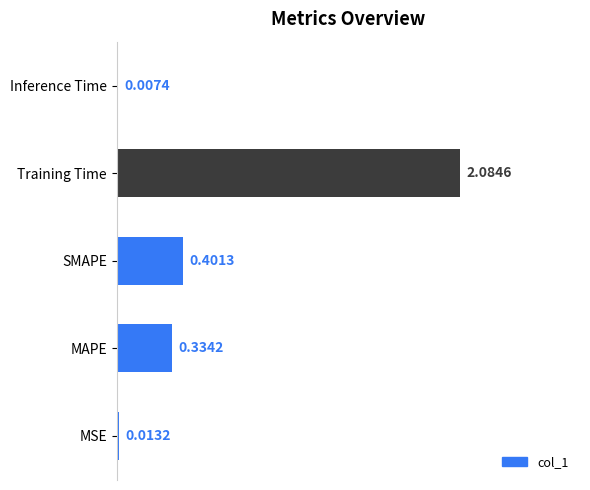

What is the sum of all values?

2.8